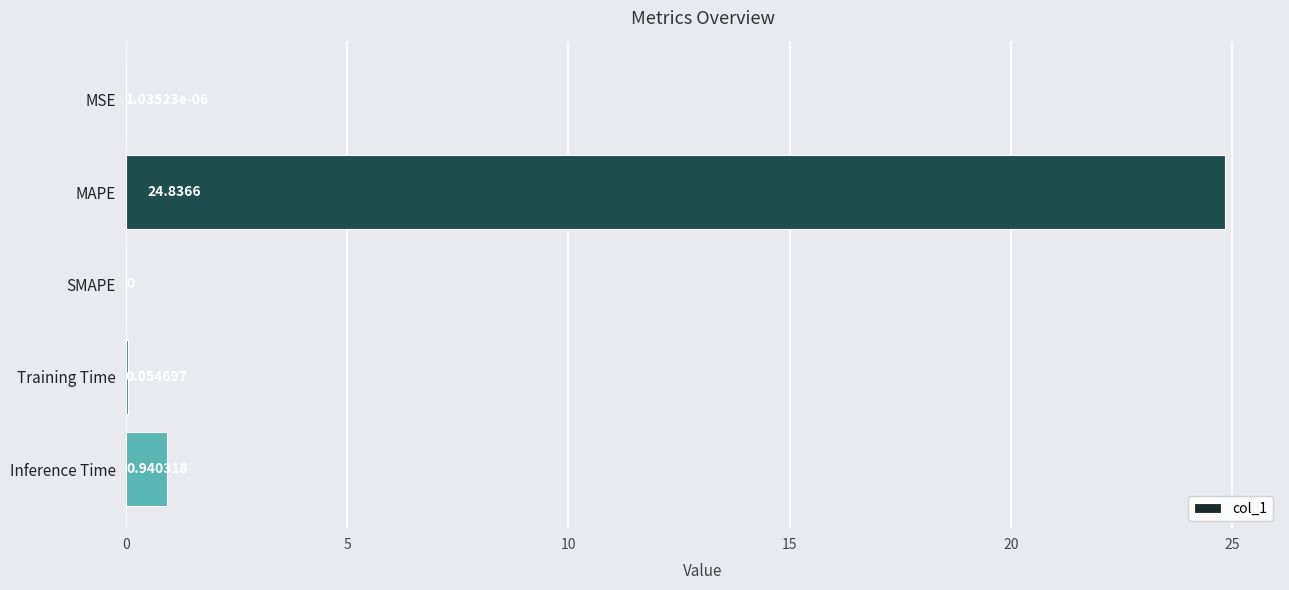

What is the sum of all values?

25.8